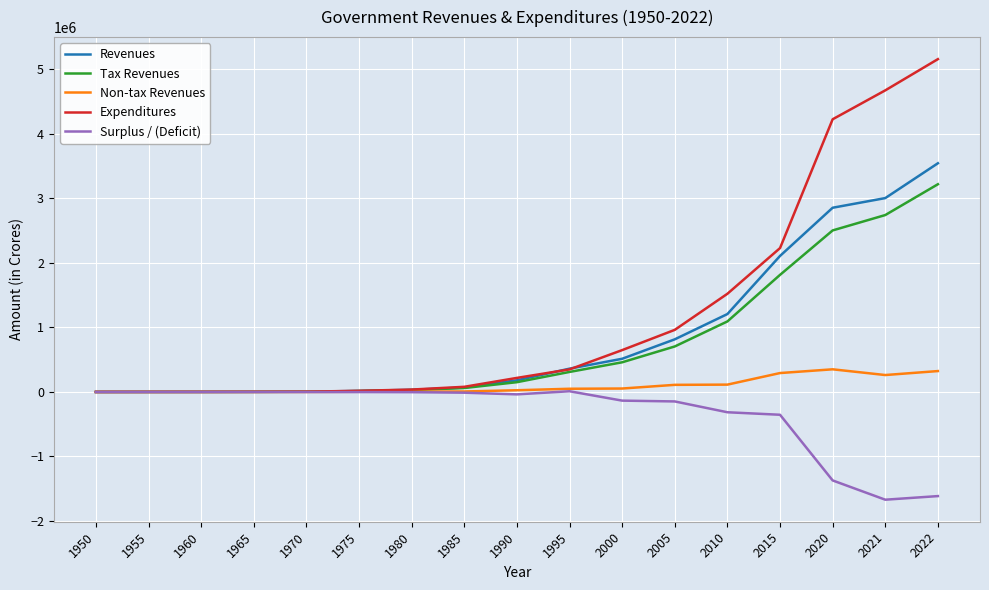

How many lines are shown in the chart?

5